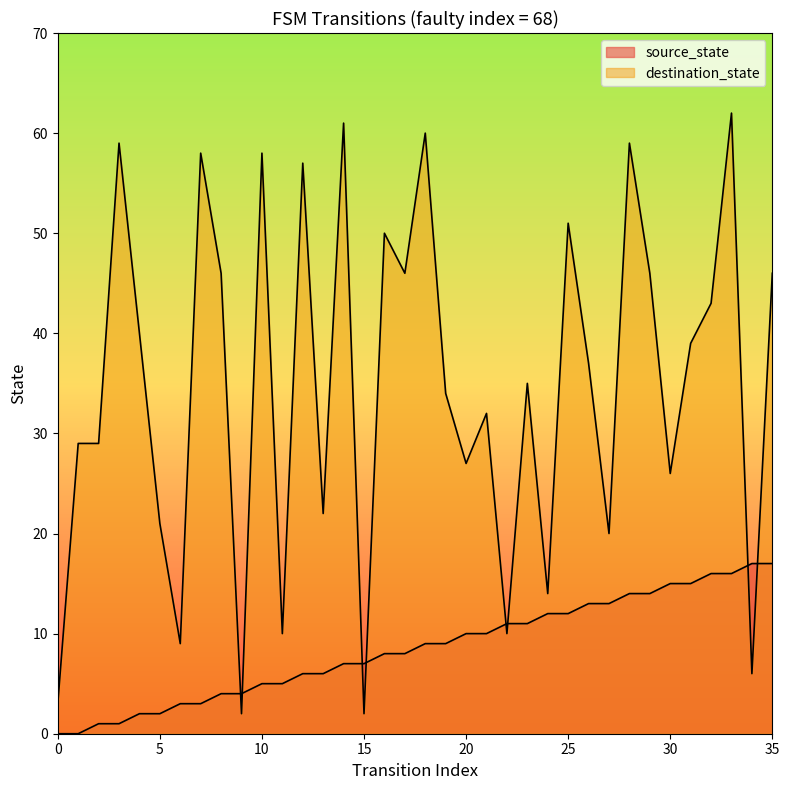

Rank the categories by destination_state value from lowest to highest.

9, 15, 0, 34, 6, 11, 22, 24, 27, 5, 13, 30, 20, 1, 2, 21, 19, 23, 26, 31, 4, 32, 8, 17, 29, 35, 16, 25, 12, 7, 10, 3, 28, 18, 14, 33